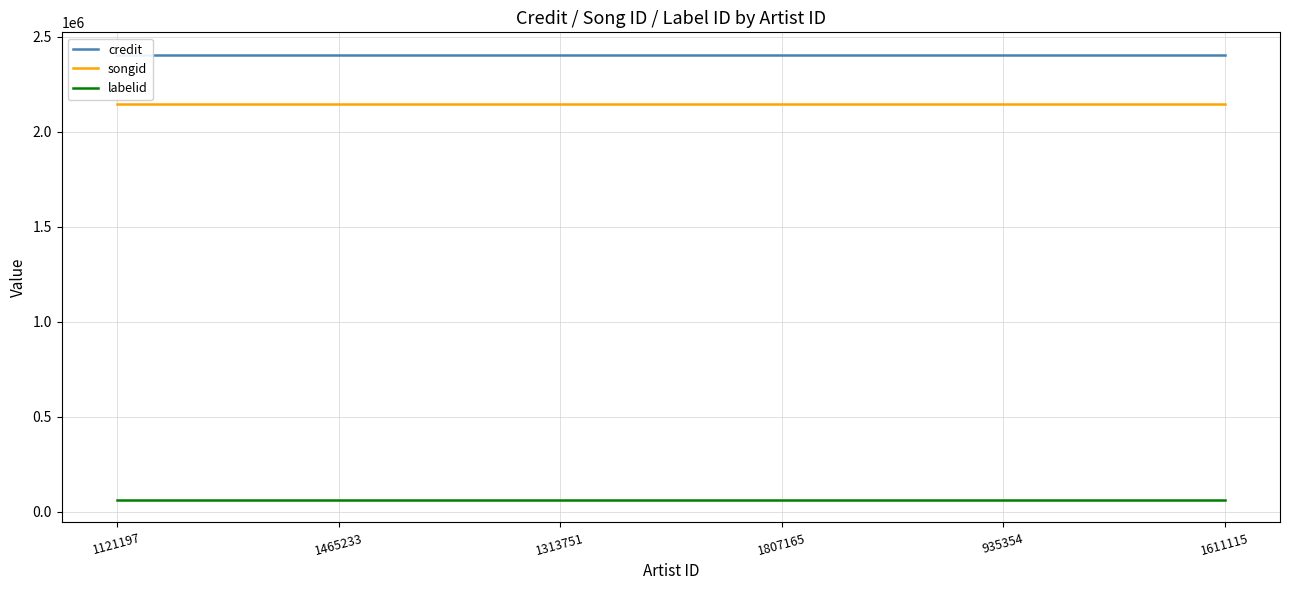

What is the label of the 1st point from the right?

1611115